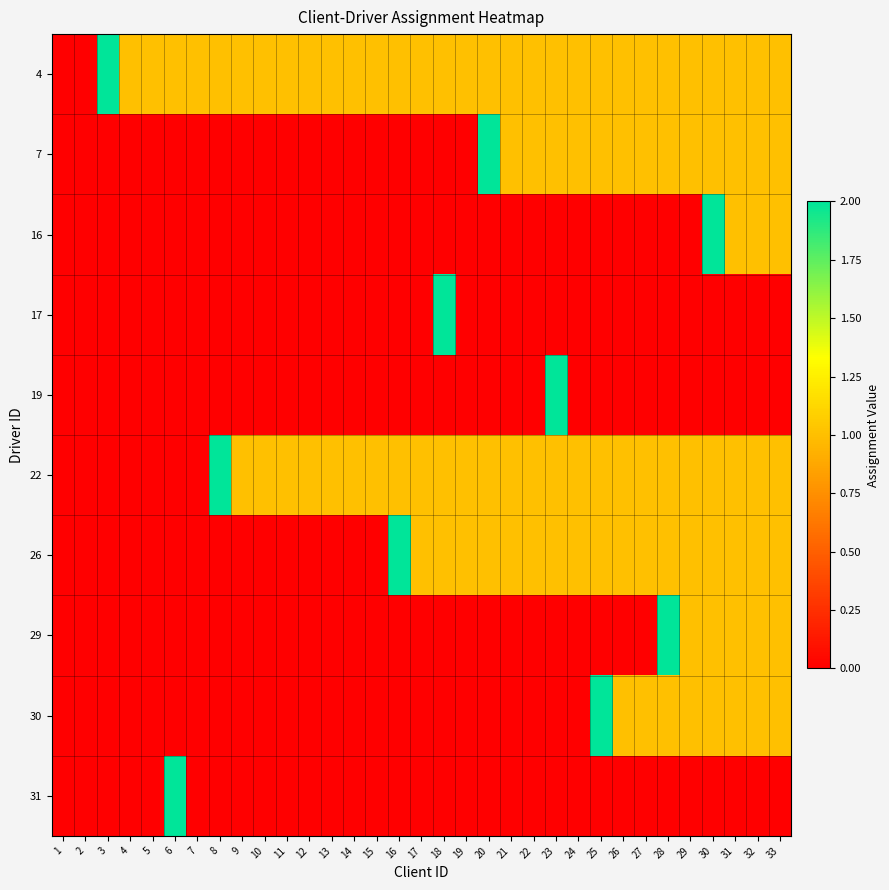

At which category does the chart reach its peak across all series?

3